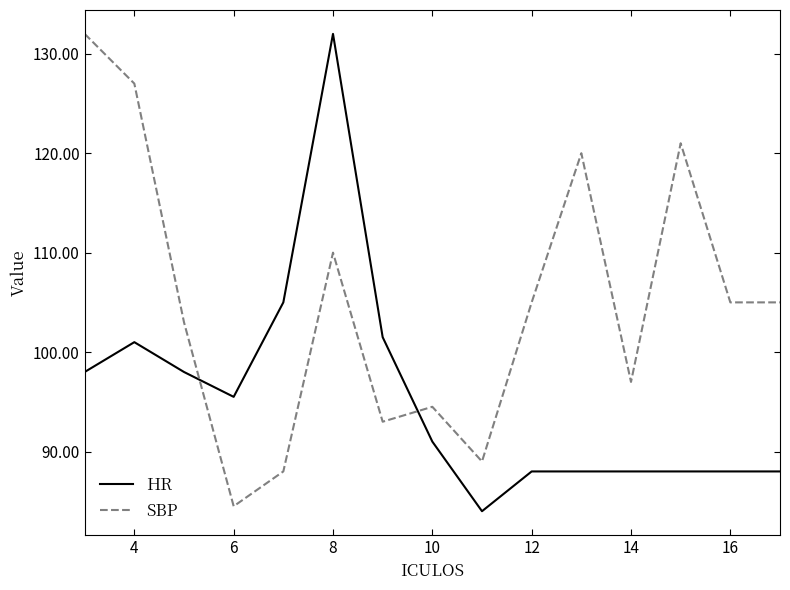

List the series in order of their overall mean, highest first.

SBP, HR